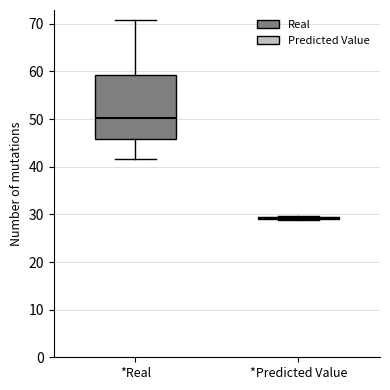

Reading left to right, read every box against the y-axis: the position of its median line, the range the box covers, and the ends of its whiskers. The values are not printed on the chart, so give them approximately, as read against the axis.

*Real: median 50, box 46 to 59, whiskers 42 to 71
*Predicted Value: box collapsed to a line at 29, whiskers 29 to 30